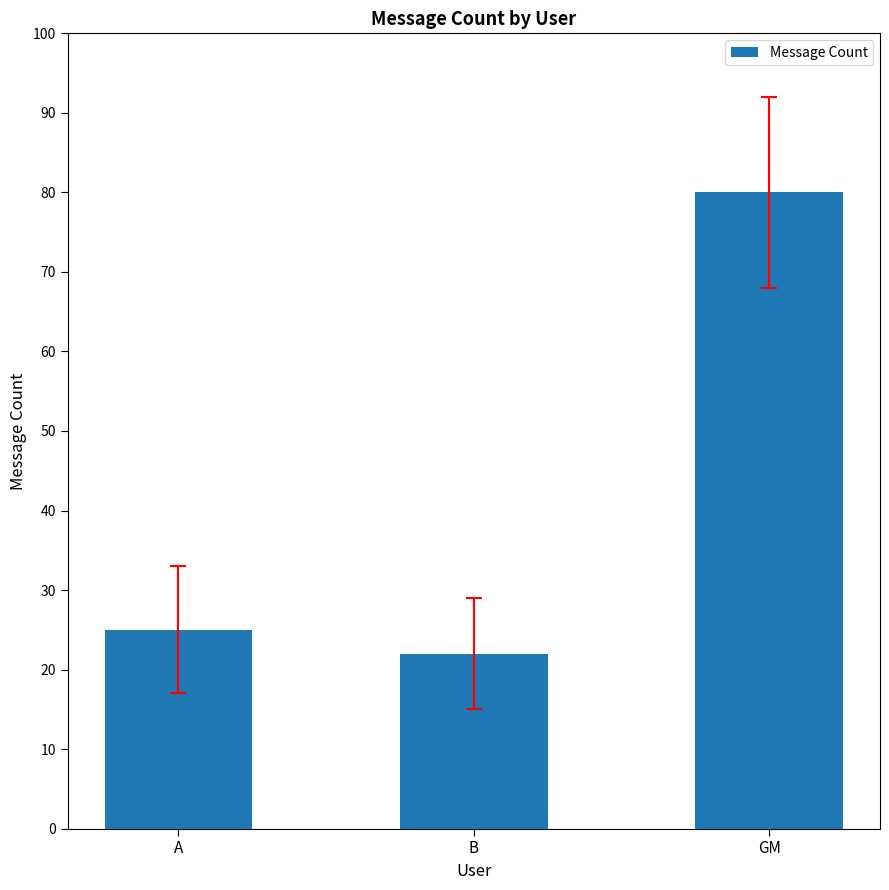

What is the value of the 1st bar from the left?

25